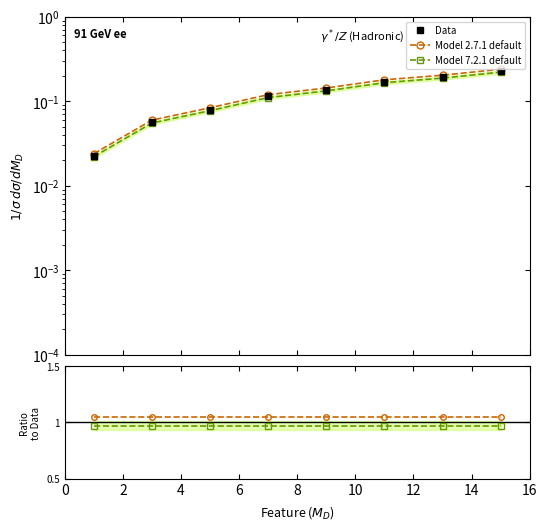

Which series has the largest total across all categories?

Model 2.7.1 default